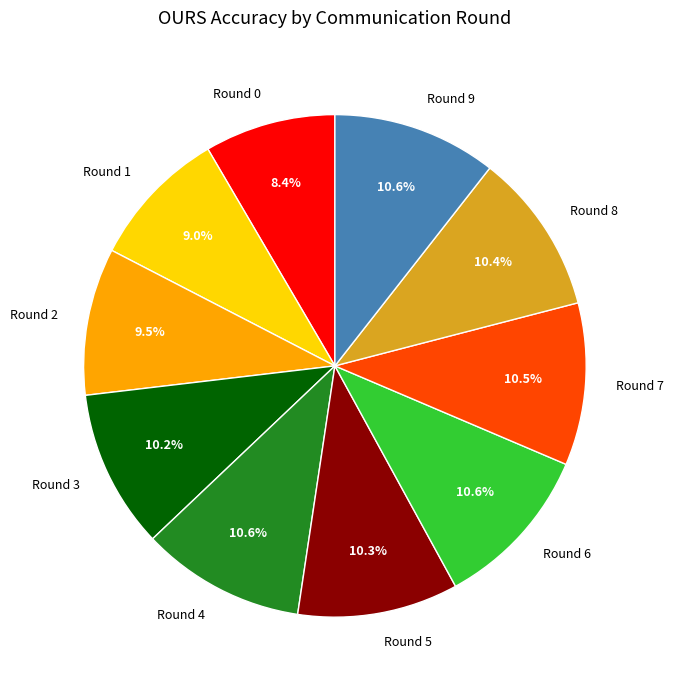

Is it true that Round 1 is 1% of the pie?

False